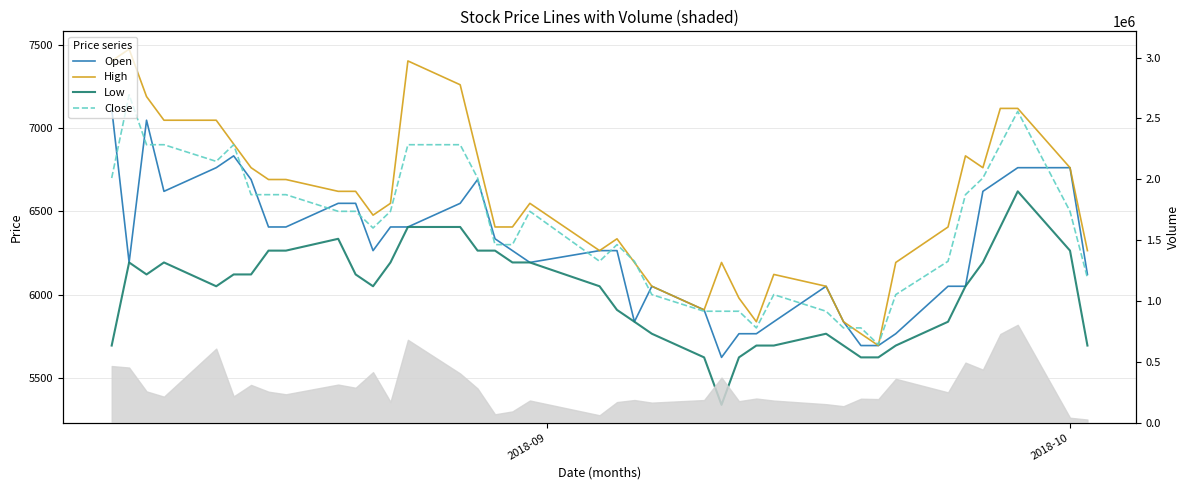

What is the sum of all Close values?

256200